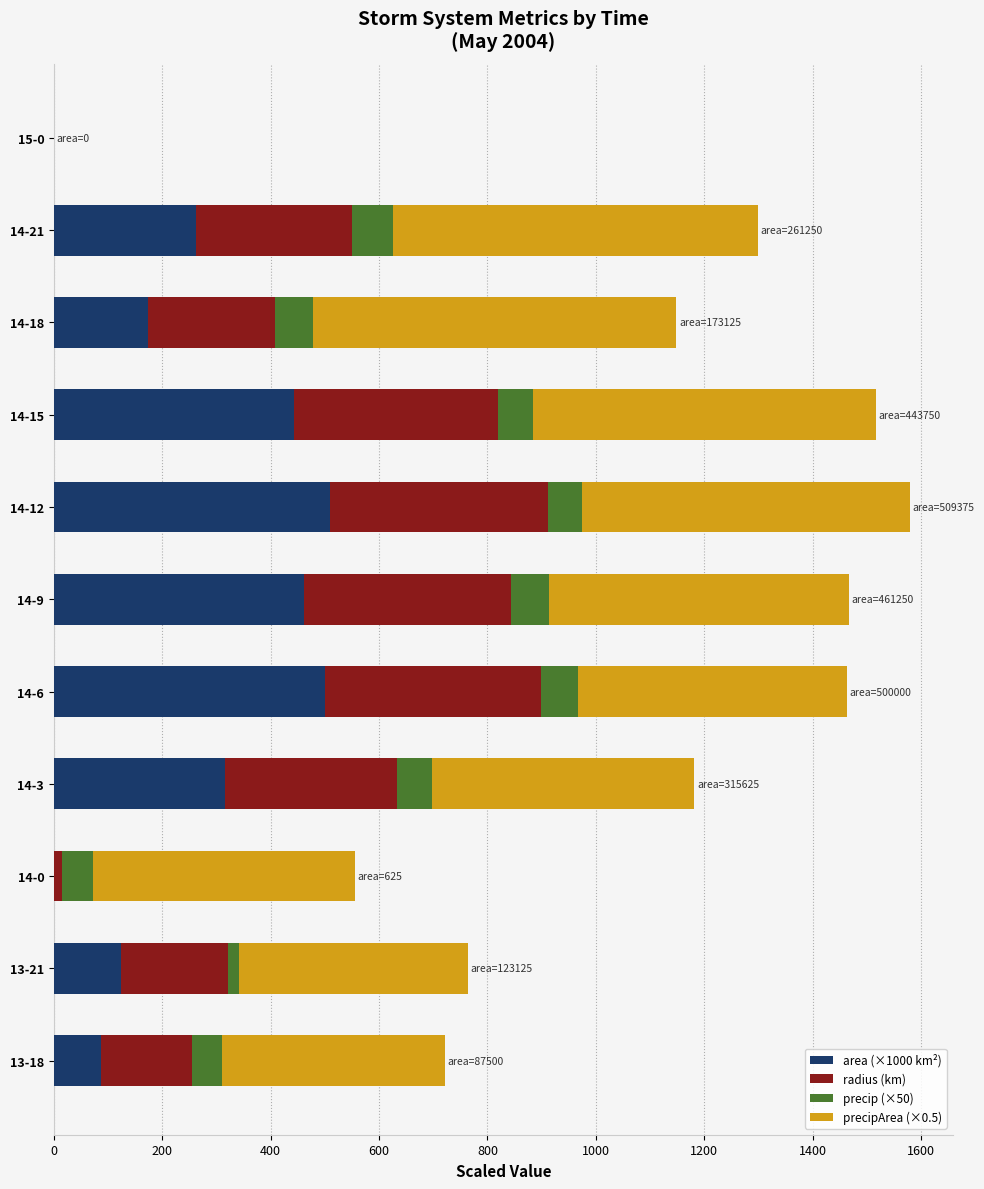

What is the sum of all area (×1000 km²) values?

2875.6